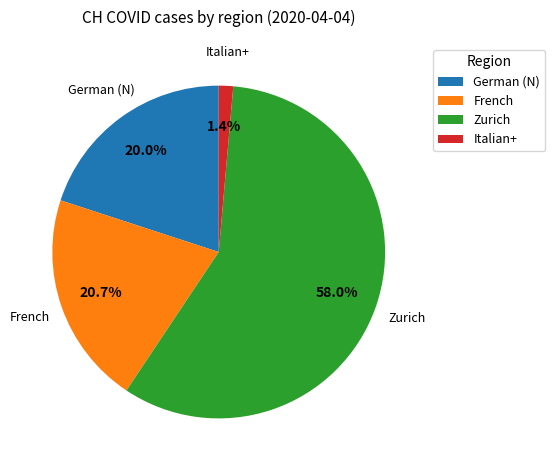

Combined, what portion of the pie is Italian+ and German (N)?

21.4%